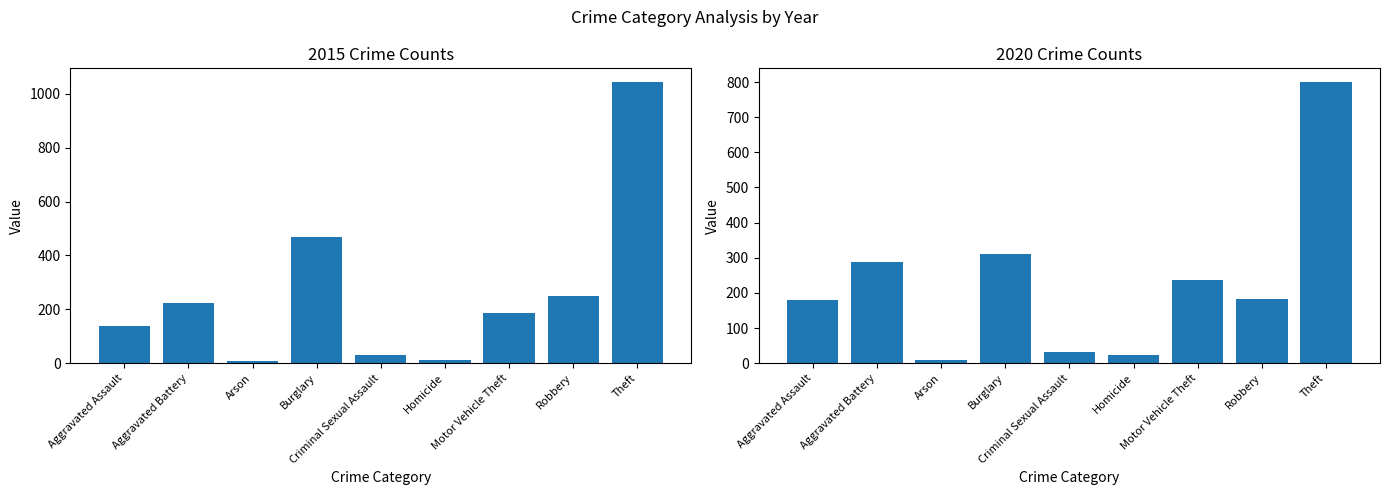

What is the sum of the 2020 values at Arson and Burglary?

318